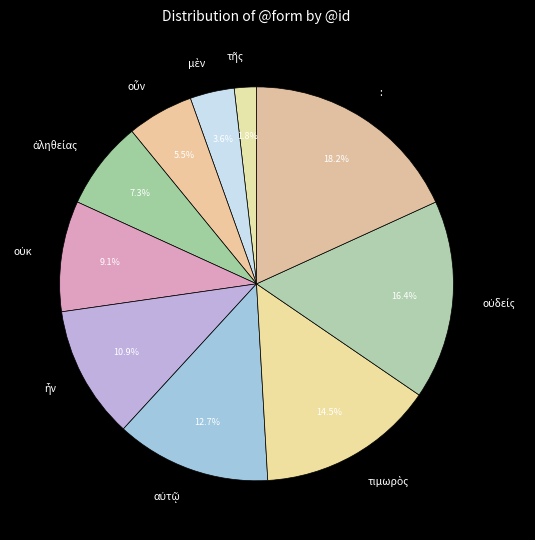

Is there any slice that represents more than half of the pie?

No